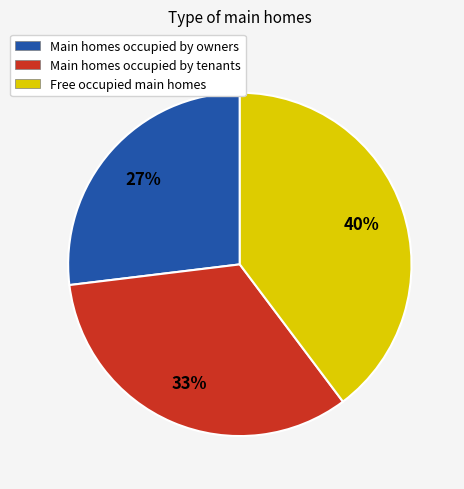

To the nearest percent, what is the average slice percentage?

33%